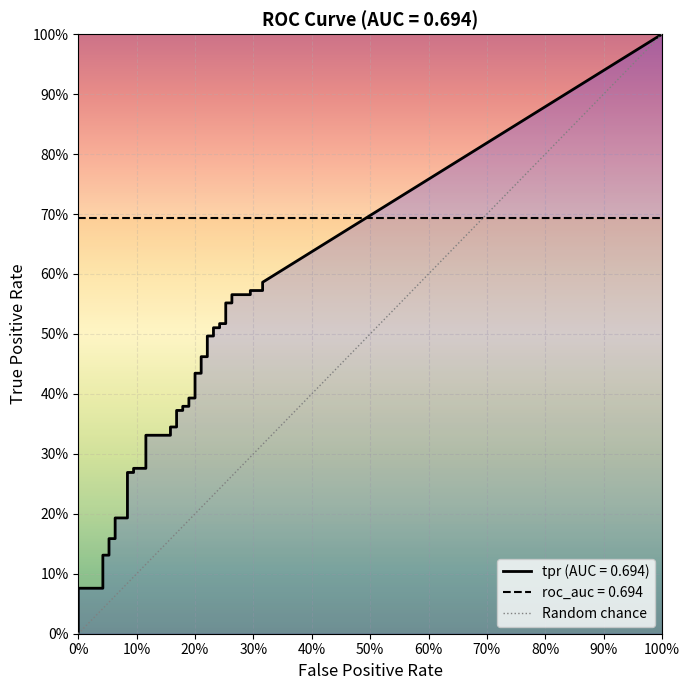

The chart shows a value of 2 at 10%. True or false?

False